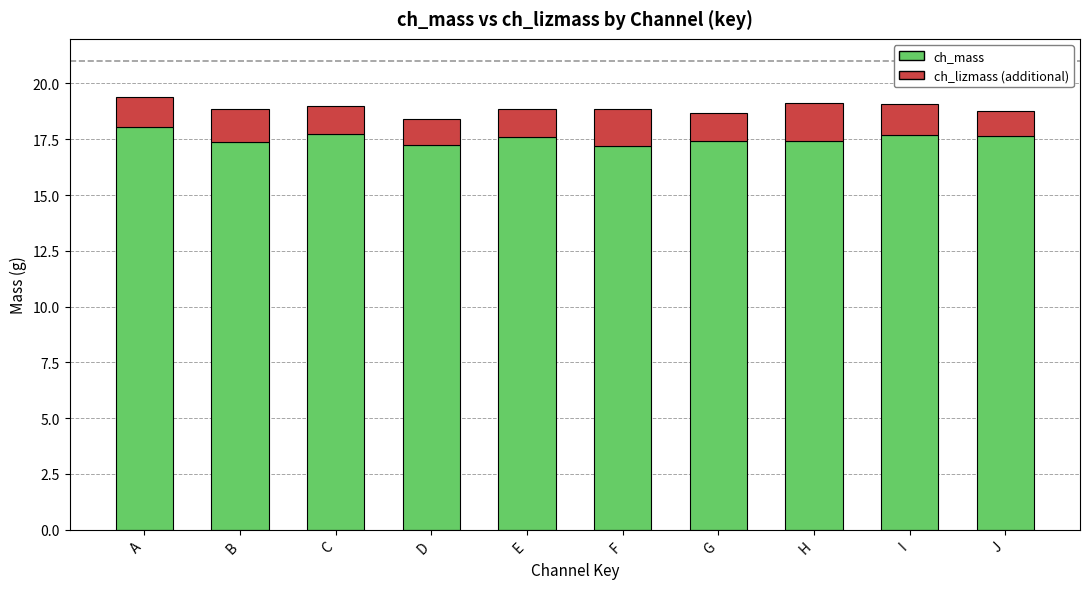

What is the total value across all series at D?

18.4